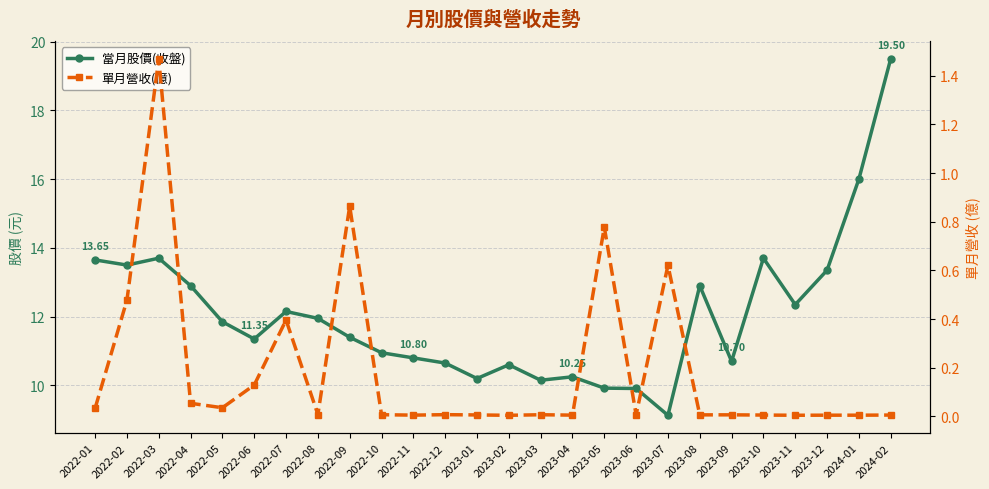

At which label is 當月股價(收盤) closest to 14?

2022-03